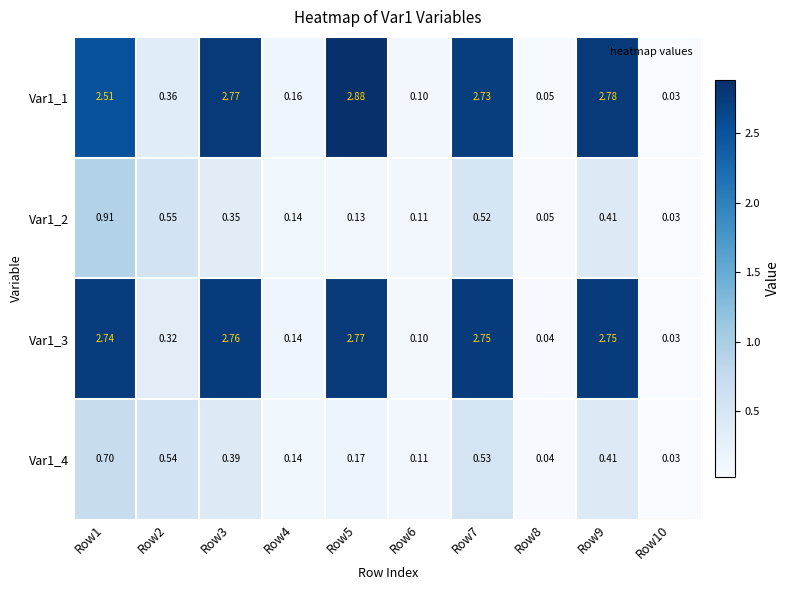

Is the value of Var1_3 at Row8 greater than the value of Var1_4 at Row7?

No